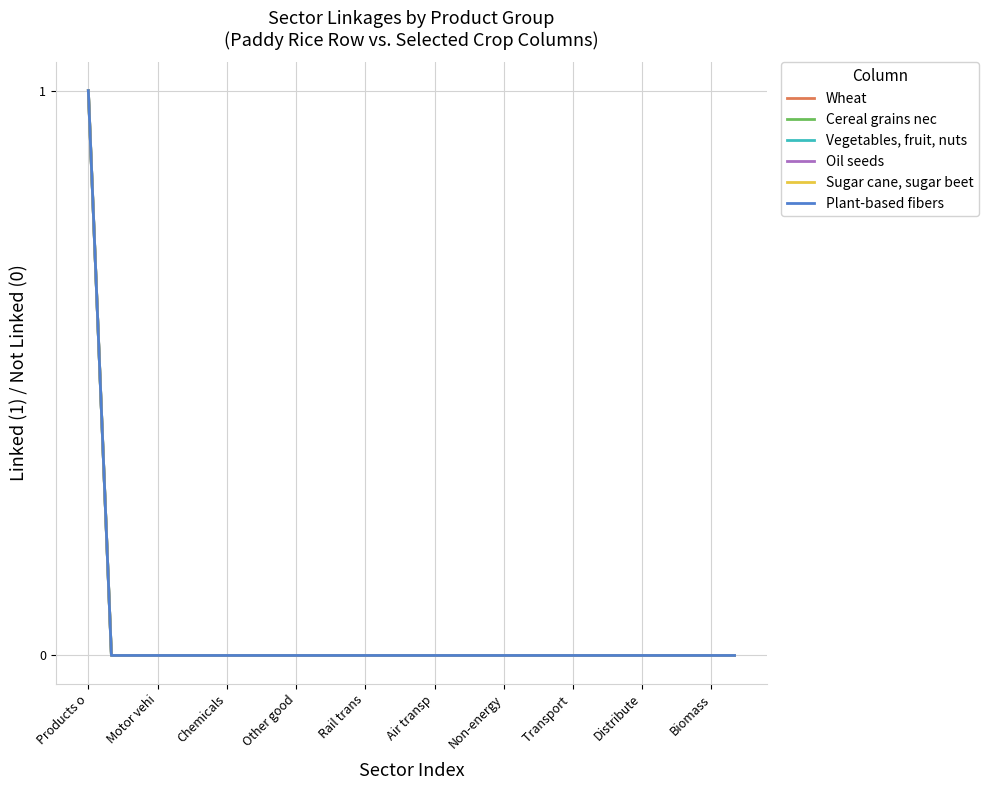

Is this an area chart (filled region under the line)?

No